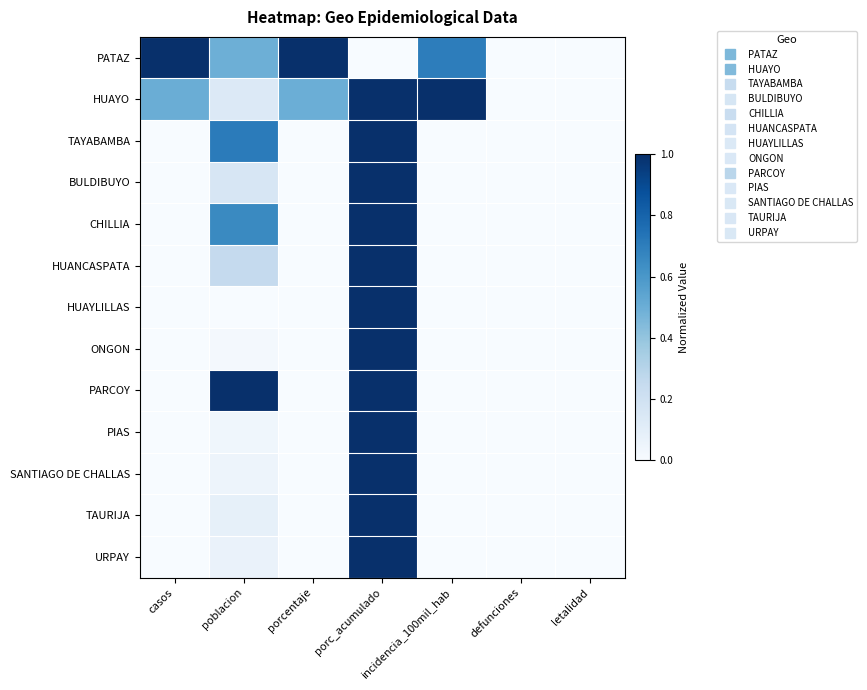

Between defunciones and incidencia_100mil_hab, which is larger?

incidencia_100mil_hab